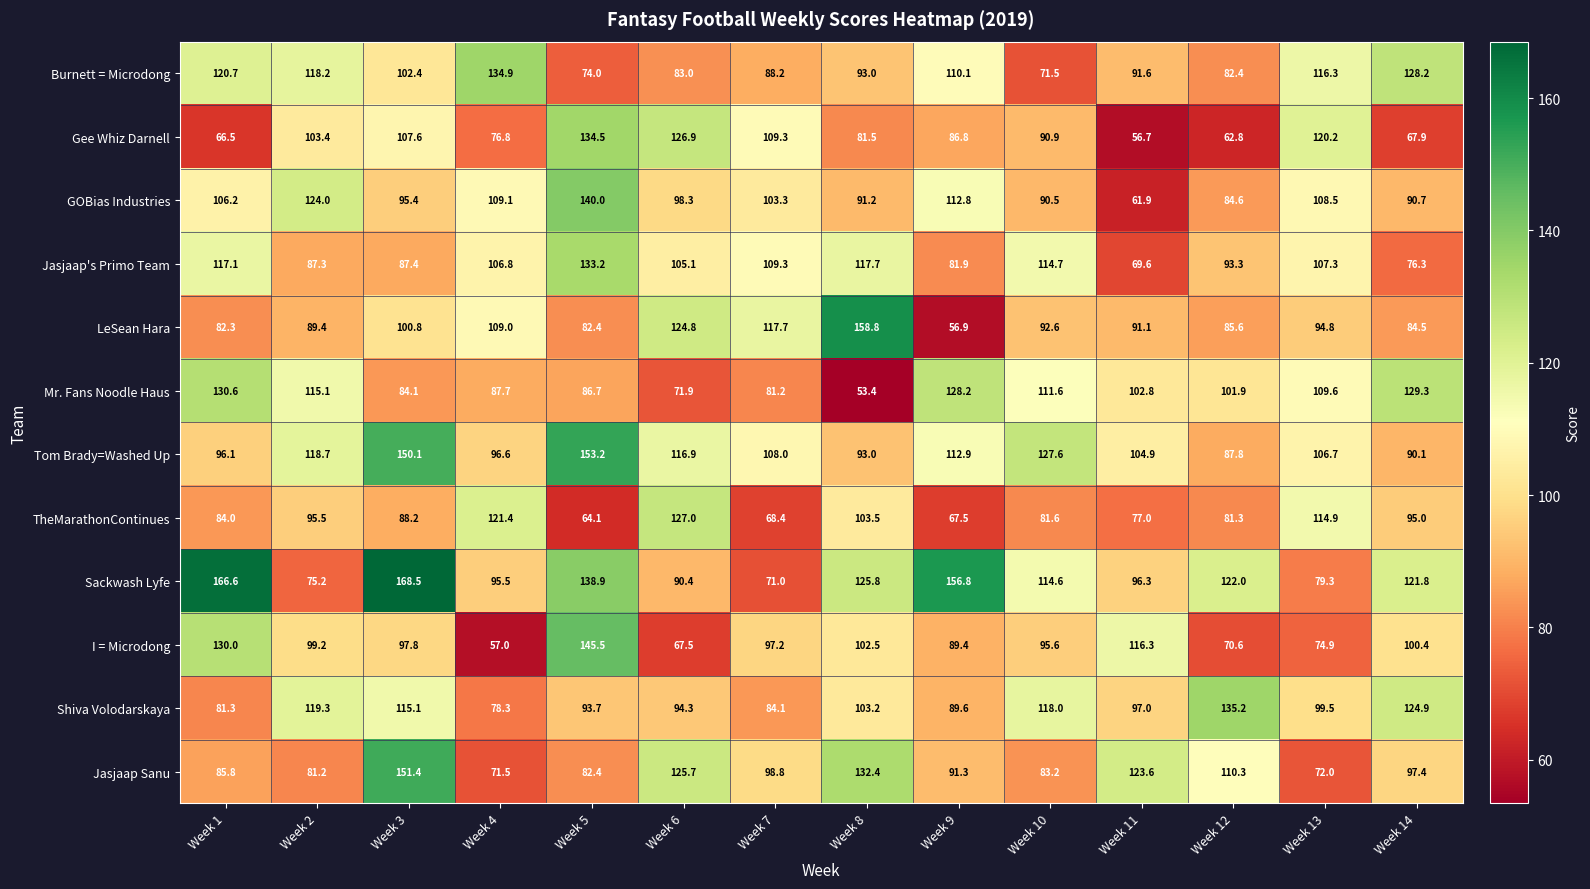

What is the difference between the second highest and second lowest values in the Tom Brady=Washed Up series?

60.0